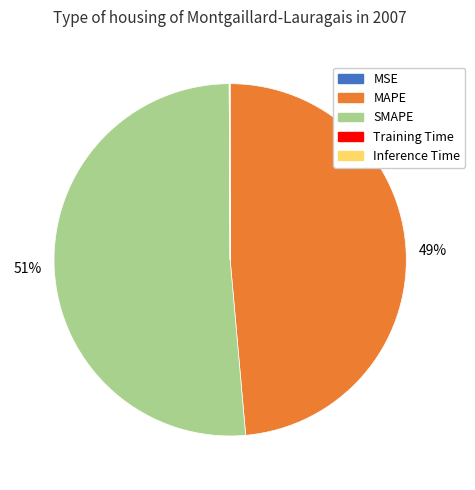

To the nearest percent, what portion does MAPE represent?

49%